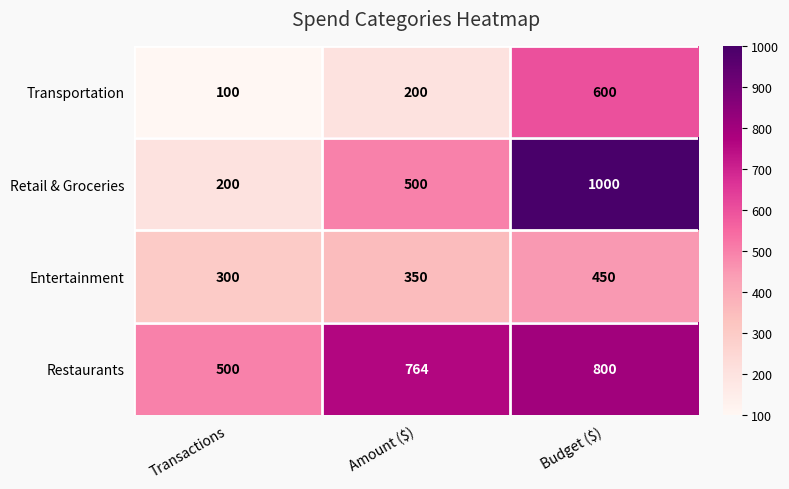

Count the Restaurants values in the range 500 to 800.

3